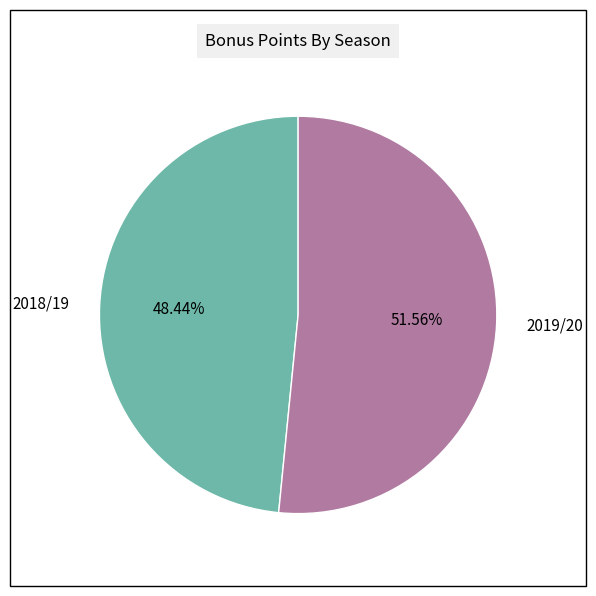

To the nearest percent, what is the combined percentage of 2019/20 and 2018/19?

100%